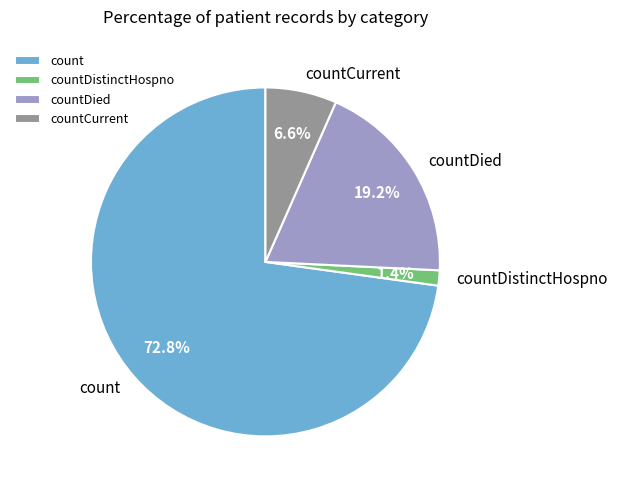

What percentage is the countDied slice, to the nearest percent?

19%